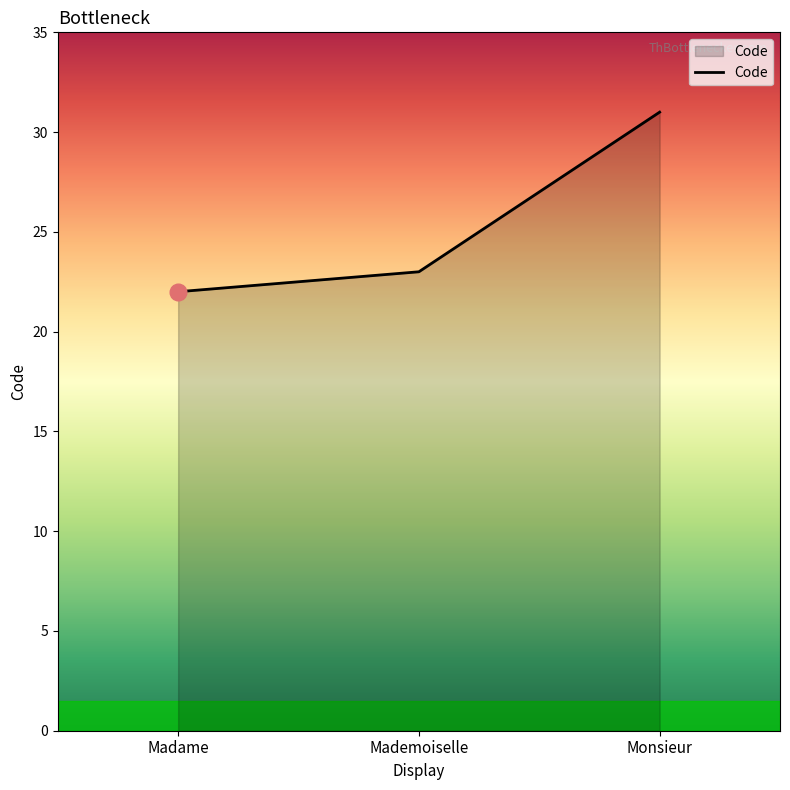

The value at Madame is 22. True or false?

True